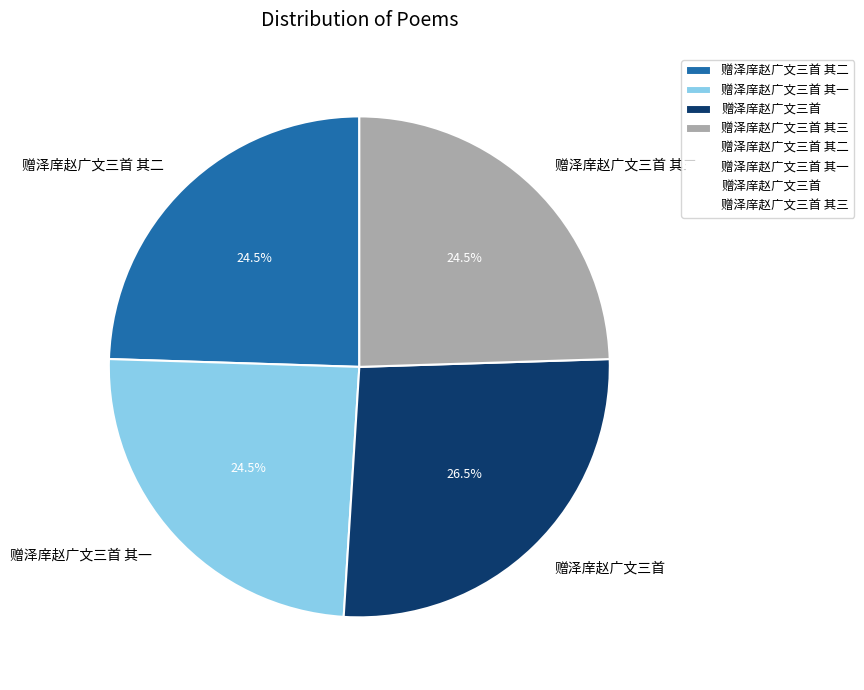

Does 赠泽庠赵广文三首 其三 account for over 50% of the chart?

No